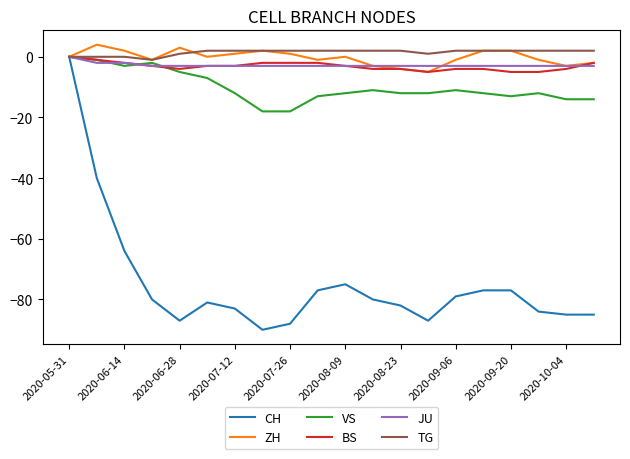

What is the smallest value displayed?

-90